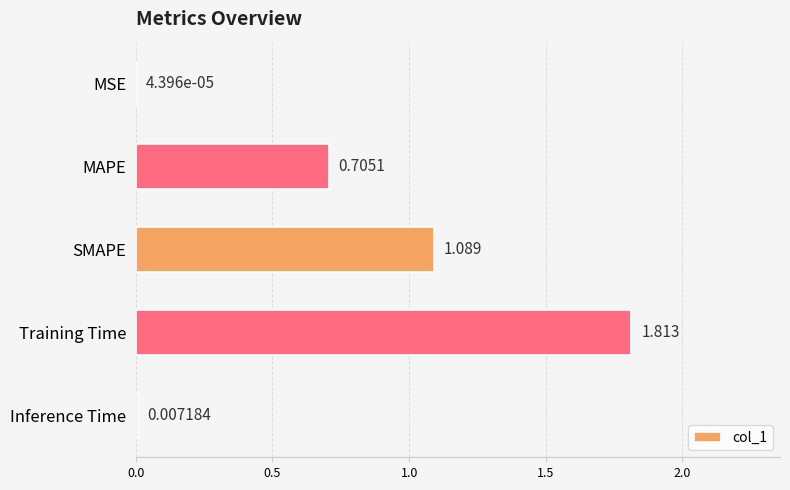

Between MAPE and Training Time, which is larger?

Training Time